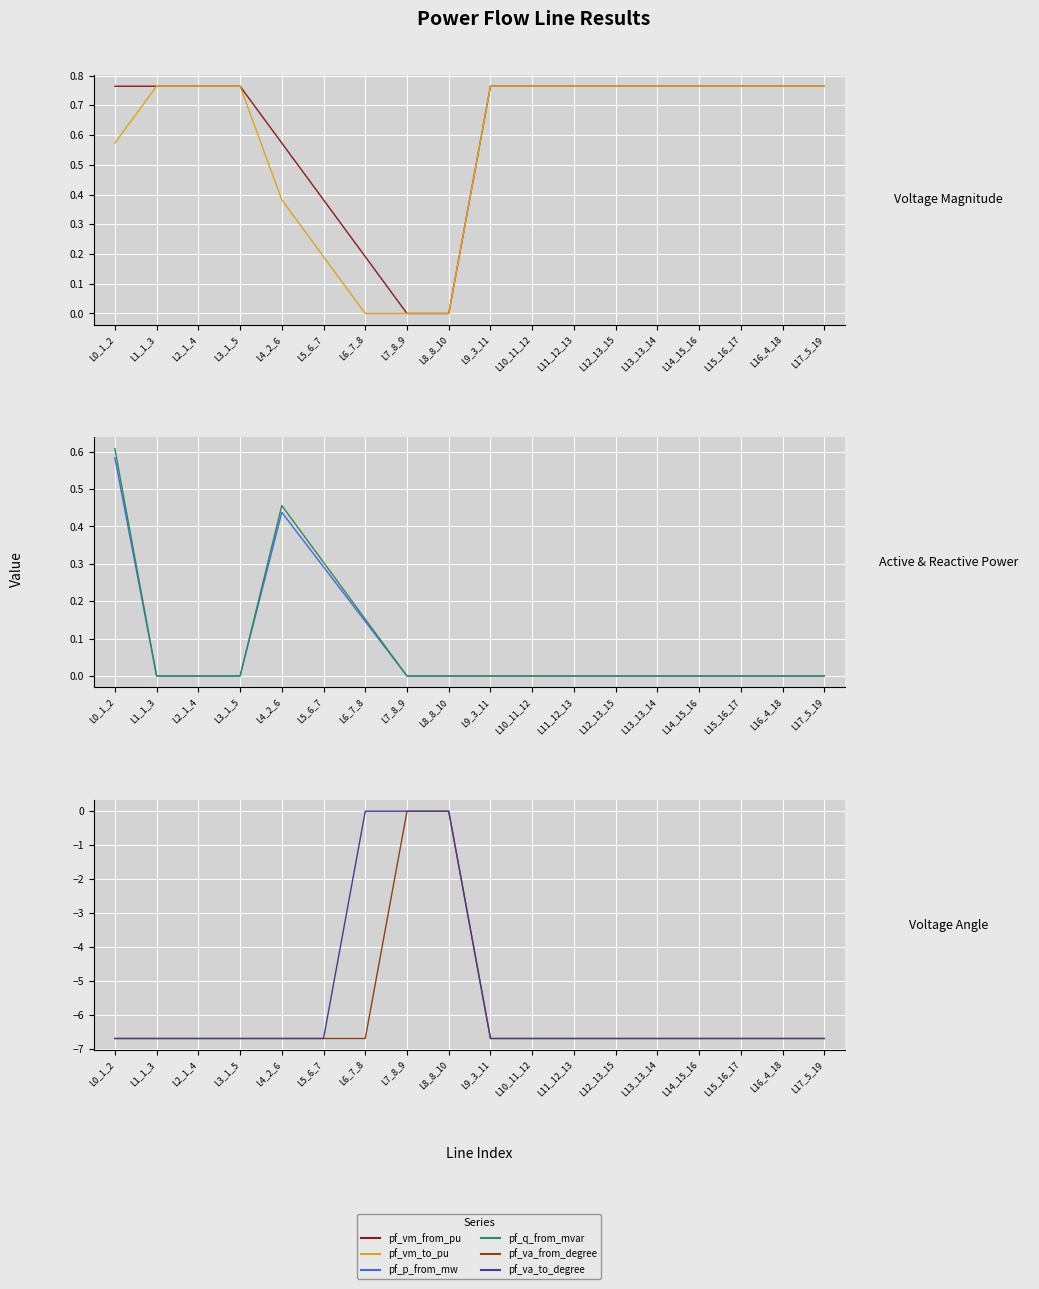

What is the difference between the second highest and second lowest values in the pf_p_from_mw series?

0.4